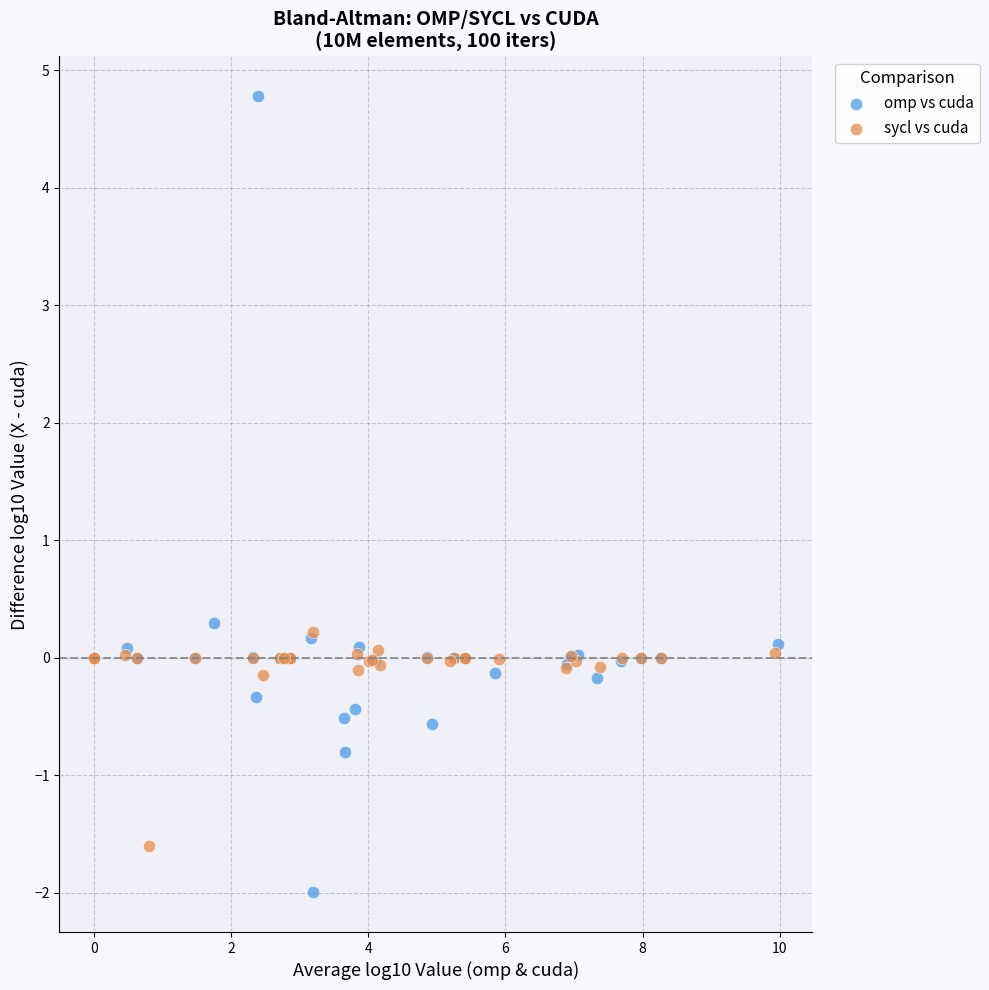

Which series reaches the minimum Y coordinate?

omp vs cuda